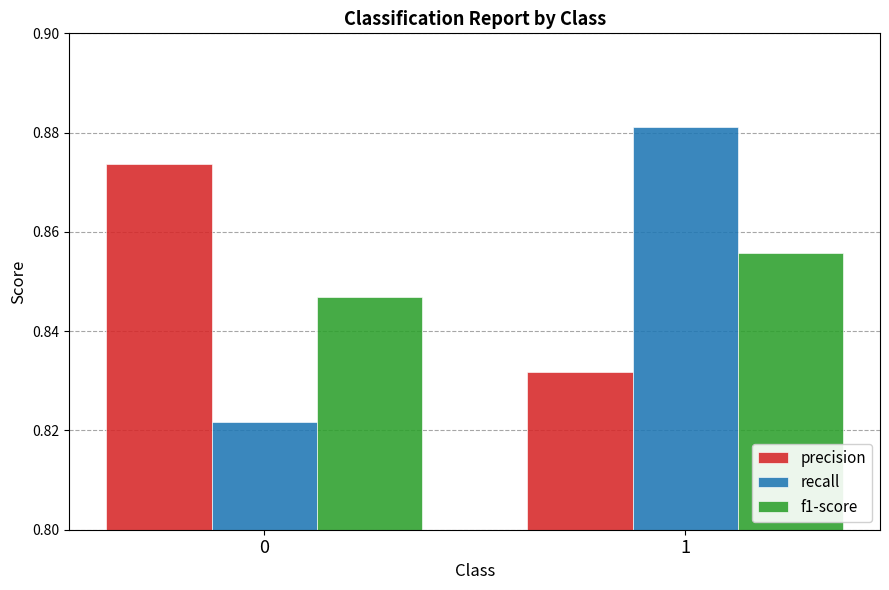

Is it true that recall equals 1.4 at 0?

False